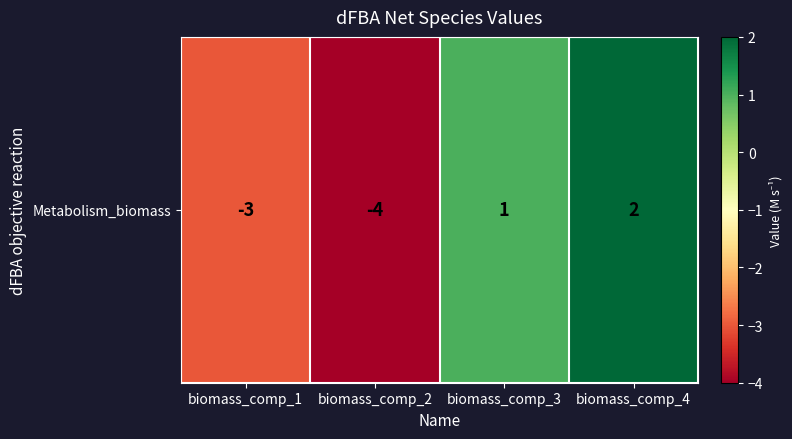

Where is the data nearest to the value -1?

biomass_comp_1